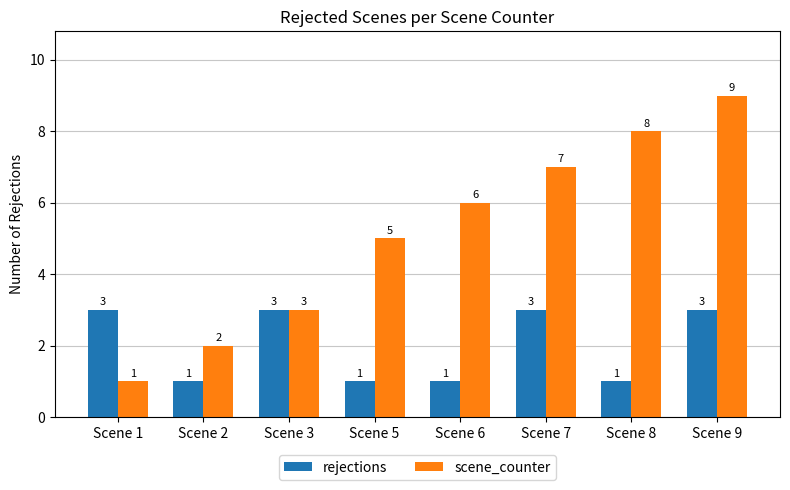

How many groups of bars are there?

8